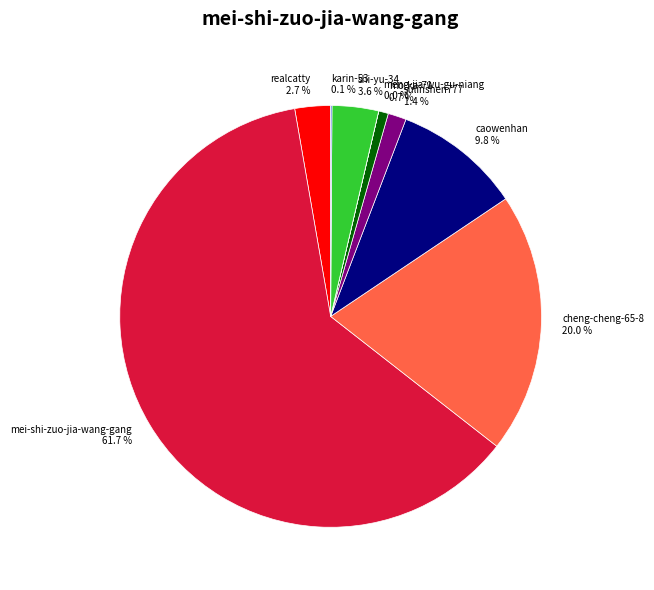

To the nearest percent, what portion does caowenhan represent?

10%